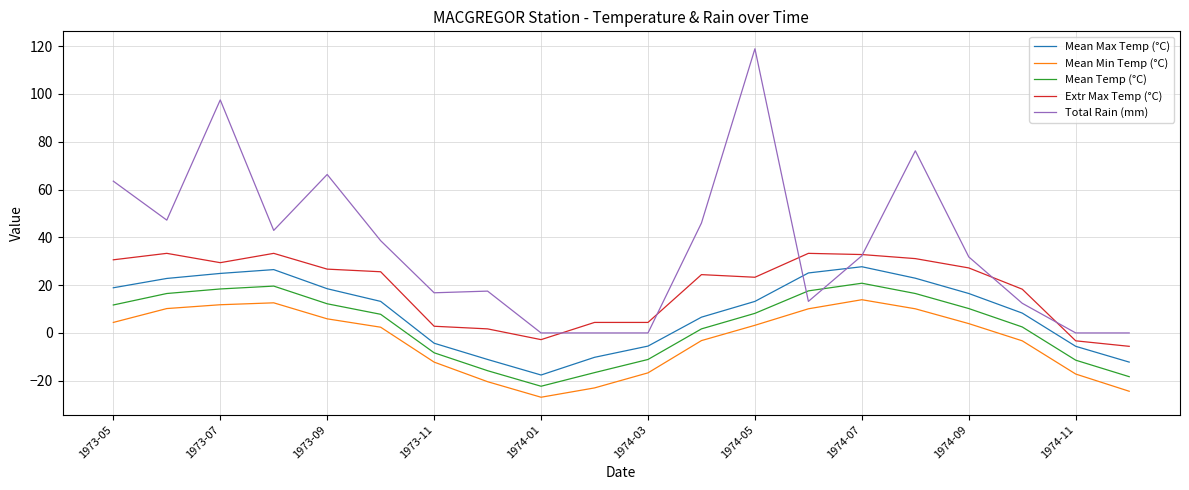

True or false: Mean Max Temp (°C) and Mean Min Temp (°C) cross at least once.

False